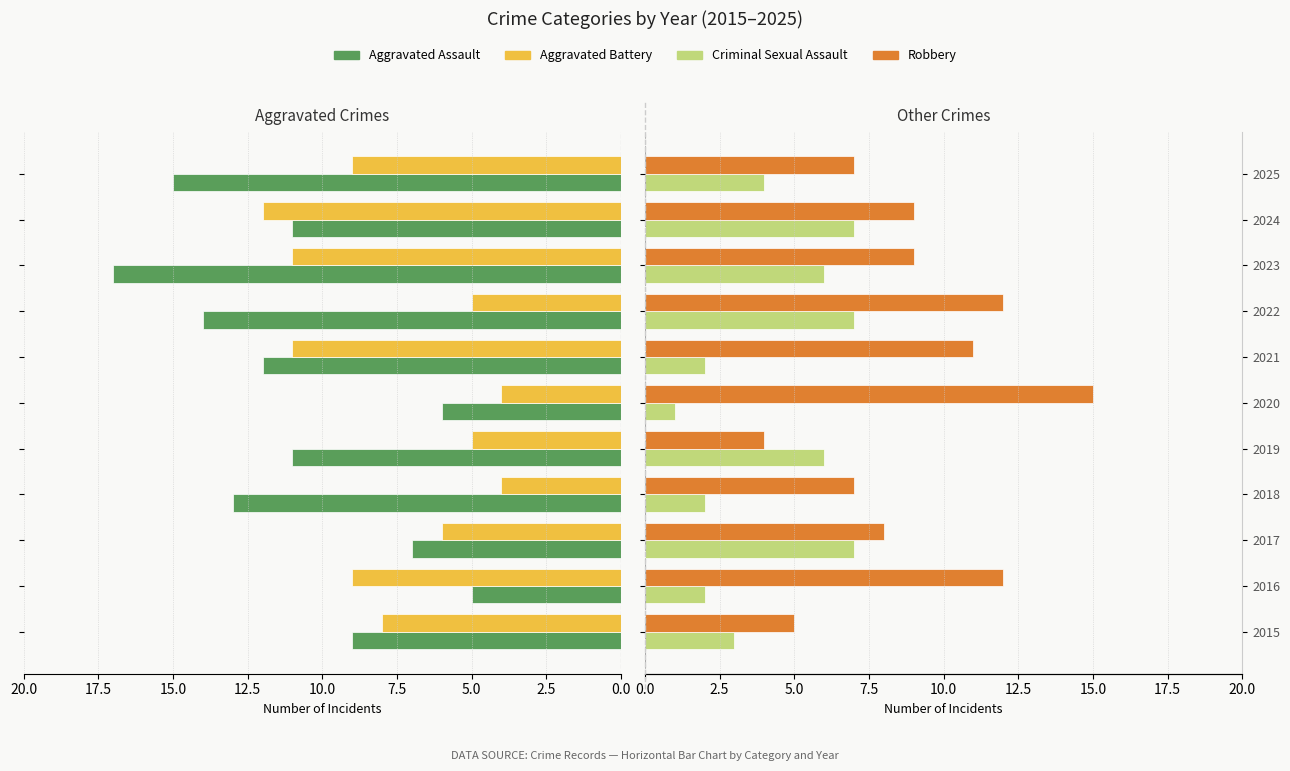

At how many categories does at least one series exceed 2?

11